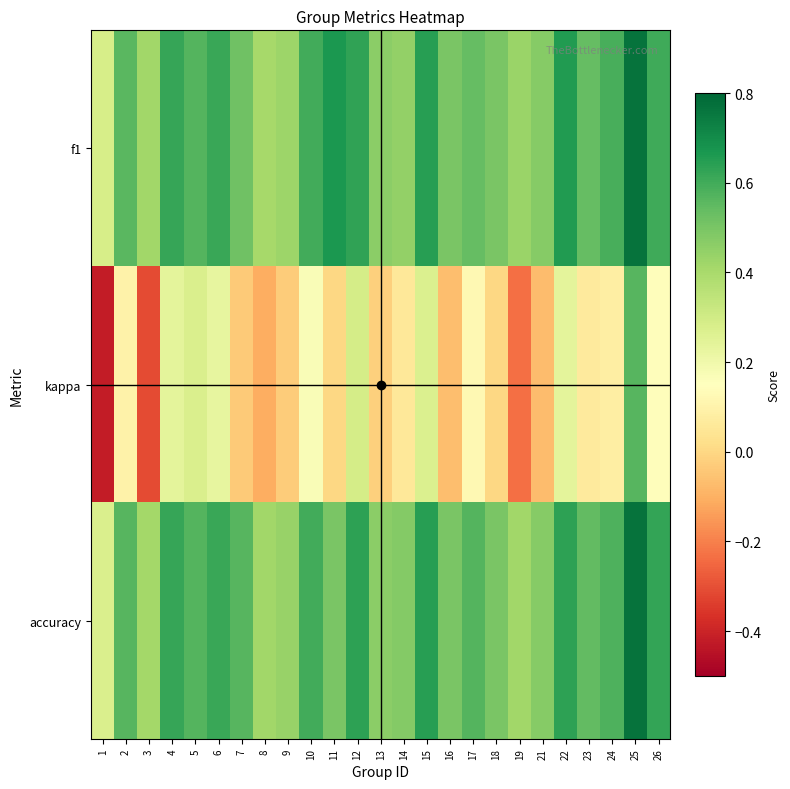

At which category is the sum across all series the highest?

25